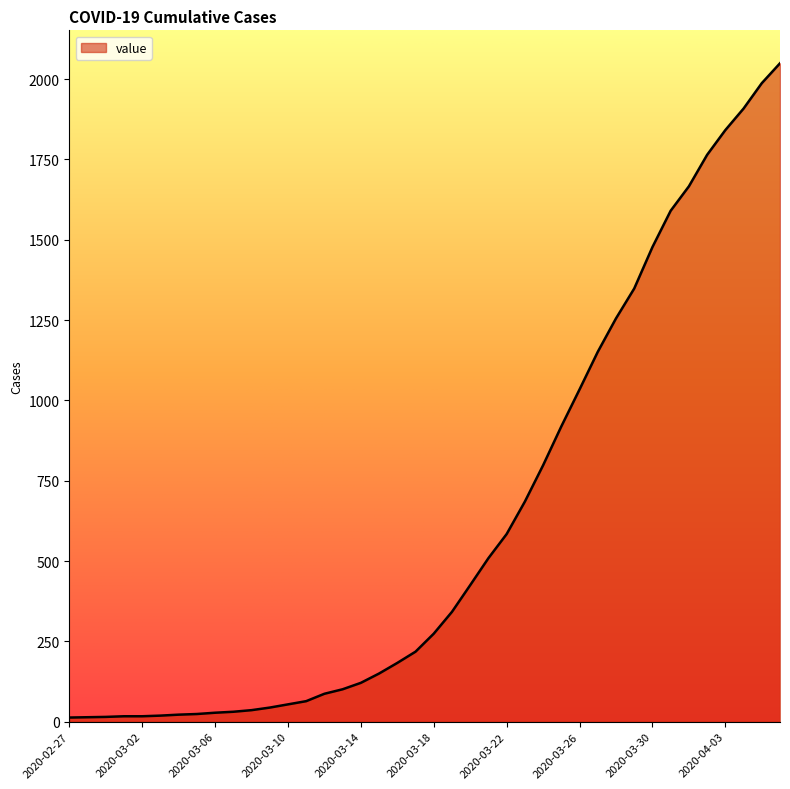

What is the maximum value shown in the chart?

2049